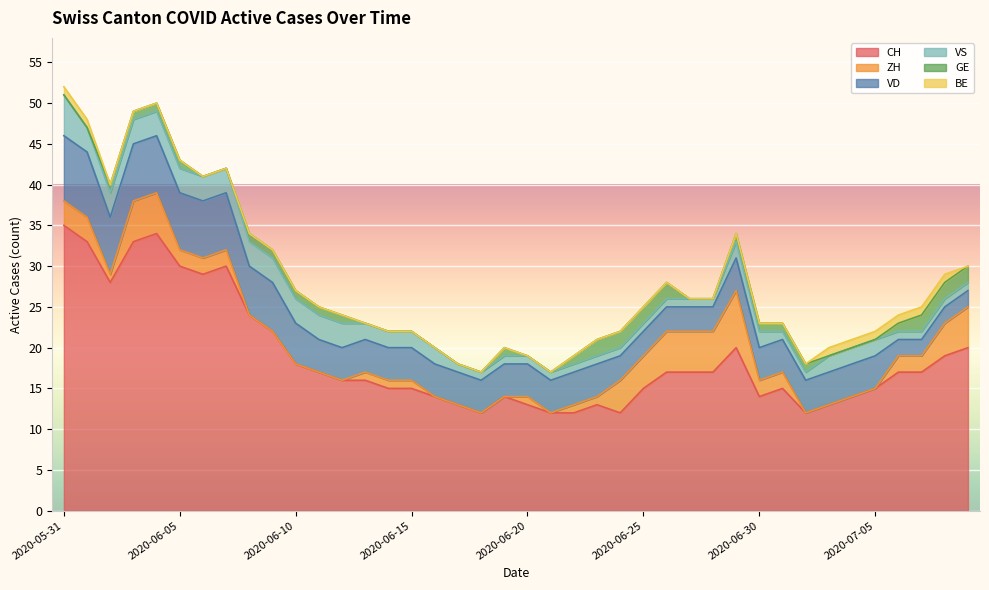

Which category has the lowest value in the BE series?

2020-06-02